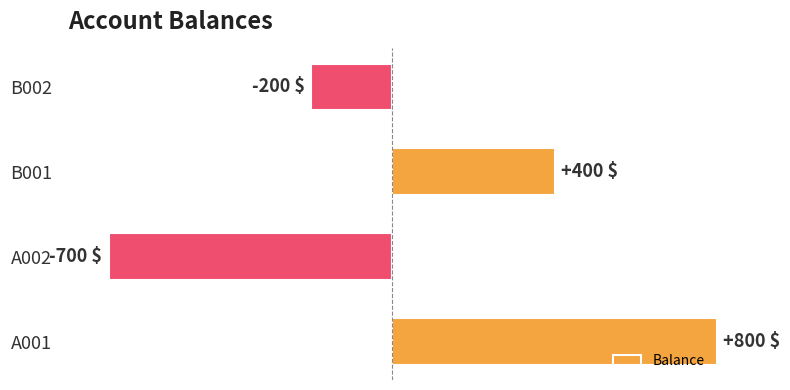

Does the chart contain stacked bars?

No